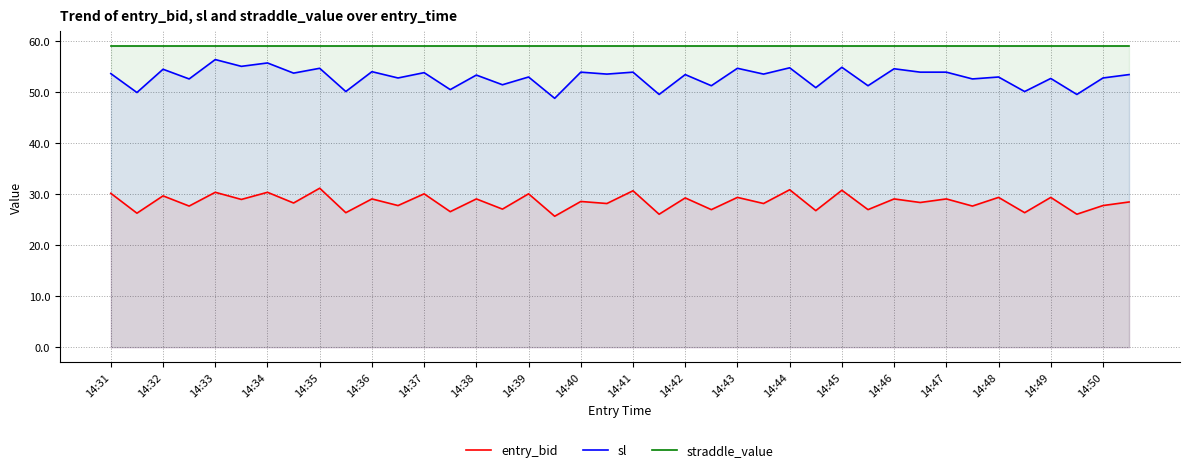

How many lines are shown in the chart?

3